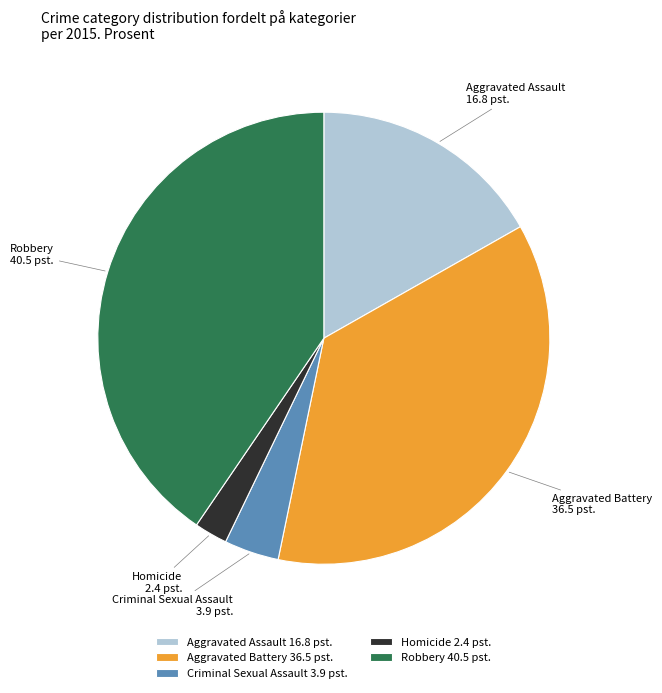

Does any single category account for the majority?

No